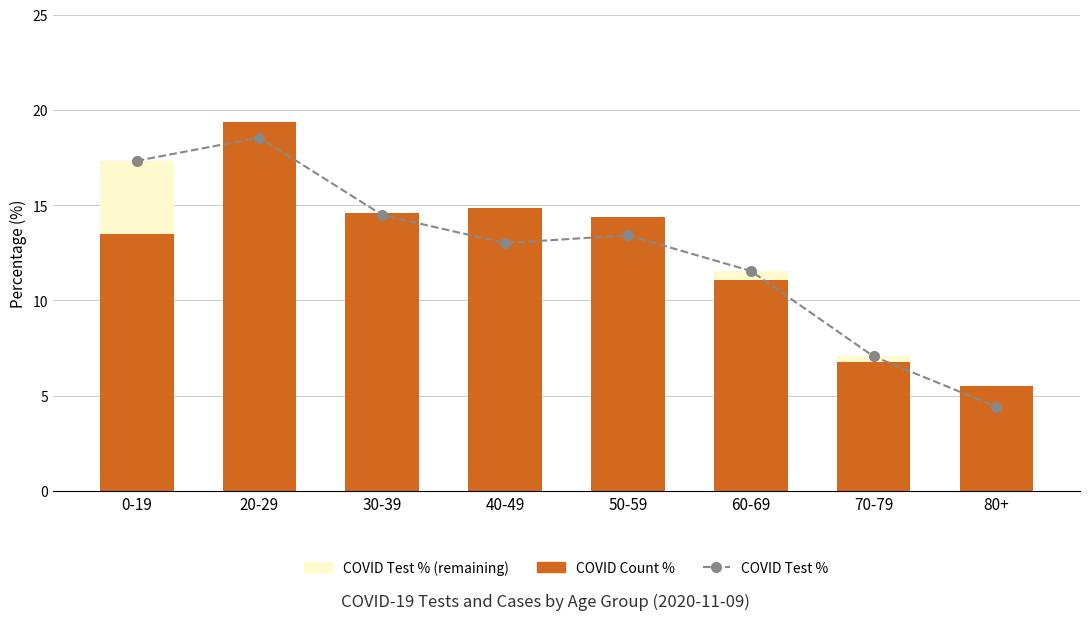

How many series are shown in this chart?

3